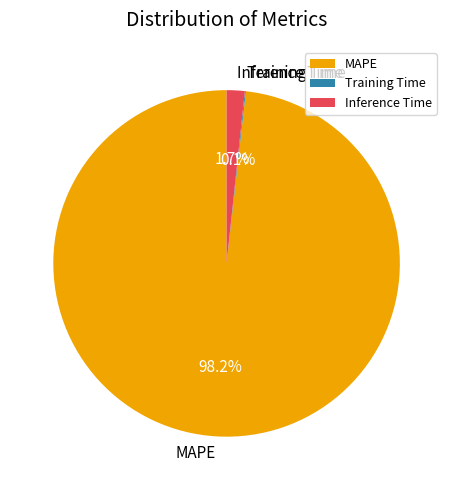

Which slice is the largest?

MAPE